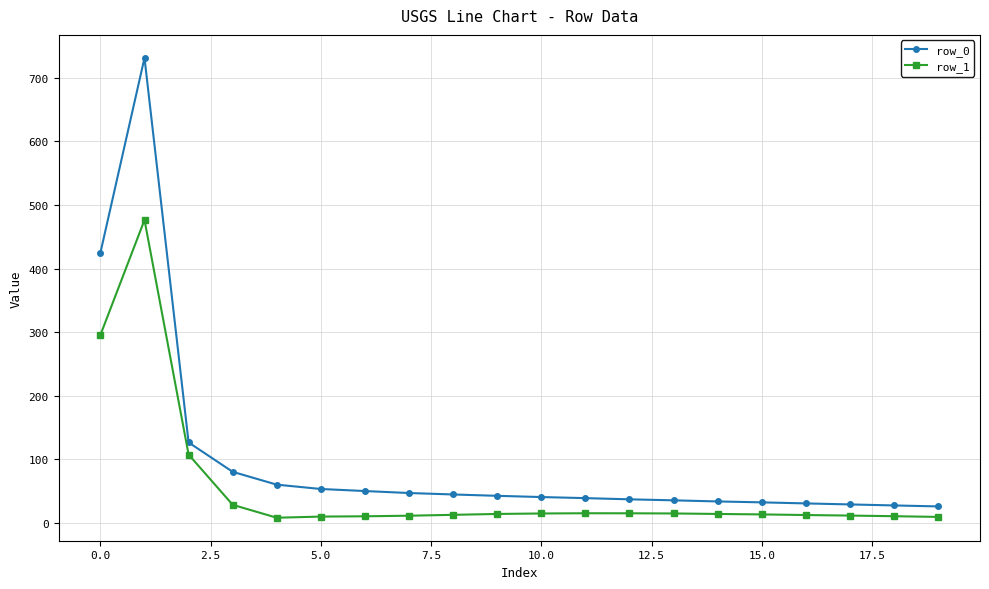

What is the difference between the second highest and minimum values in the row_0 series?

398.8